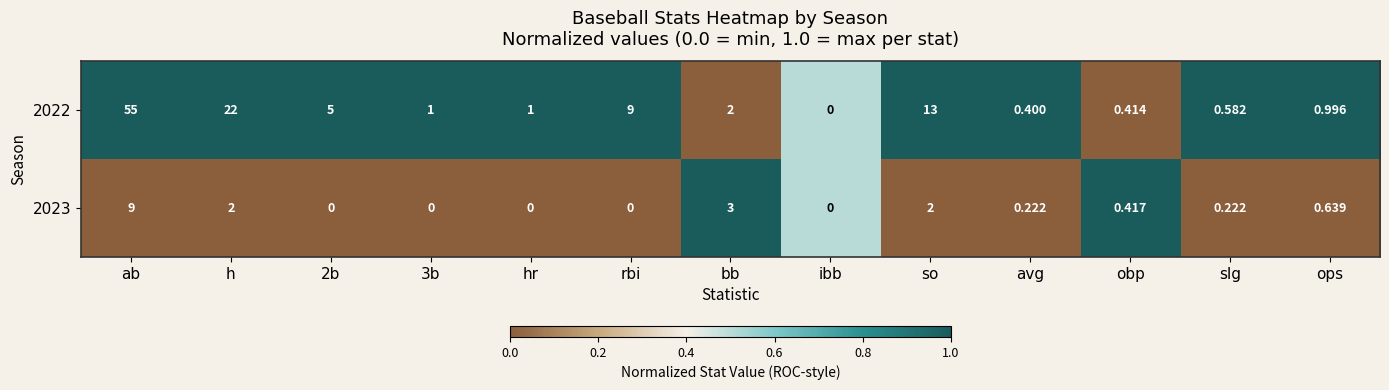

Where does the 2022 series first go above 1?

ab